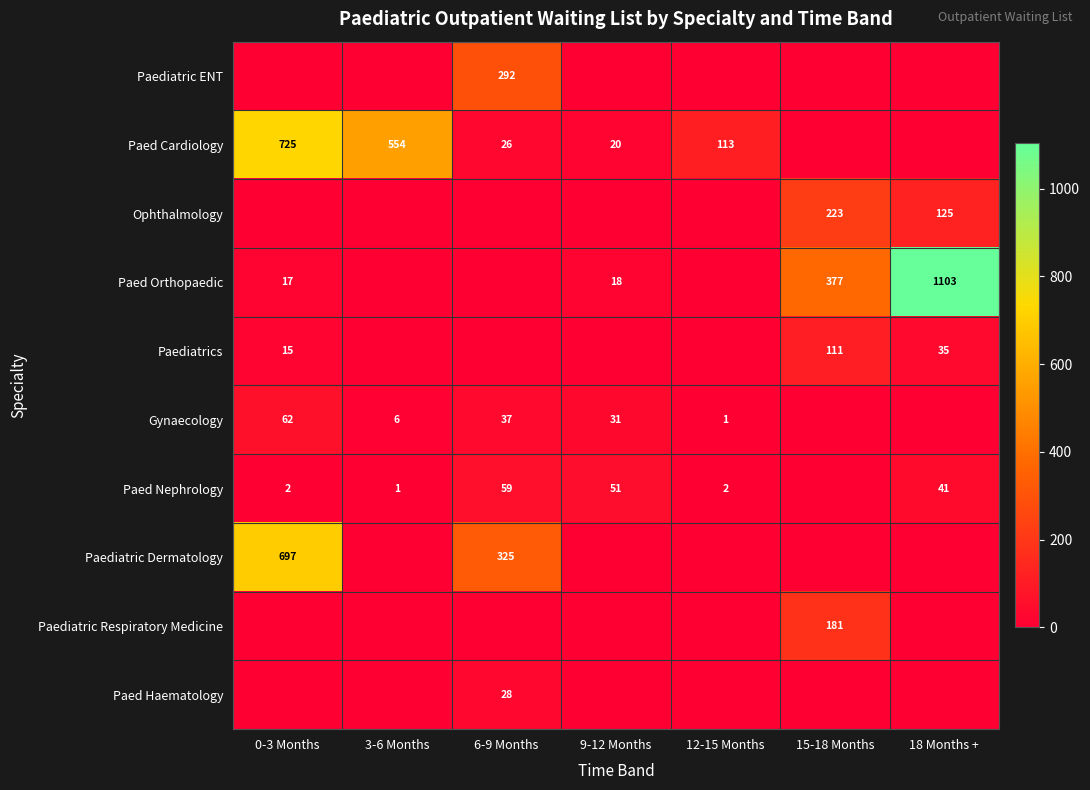

Is it true that Paediatrics equals 24 at 0-3 Months?

False